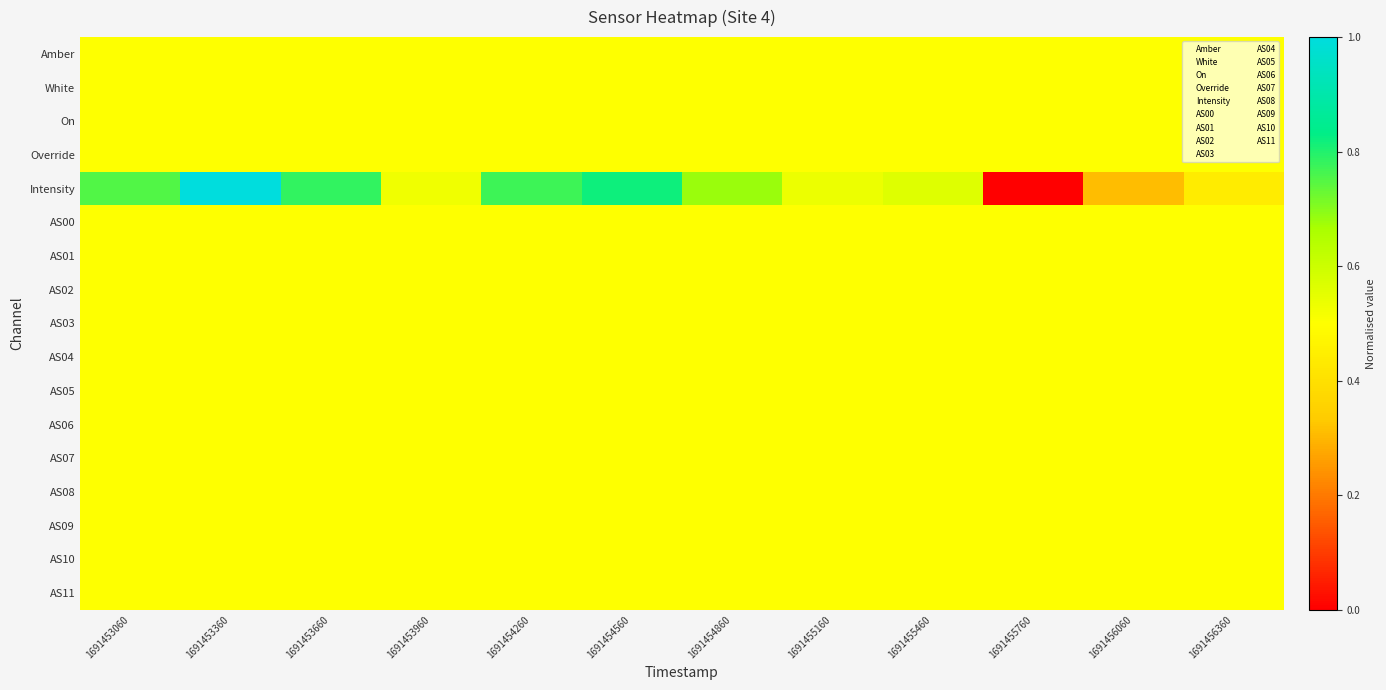

Count the number of data series in this chart.

17